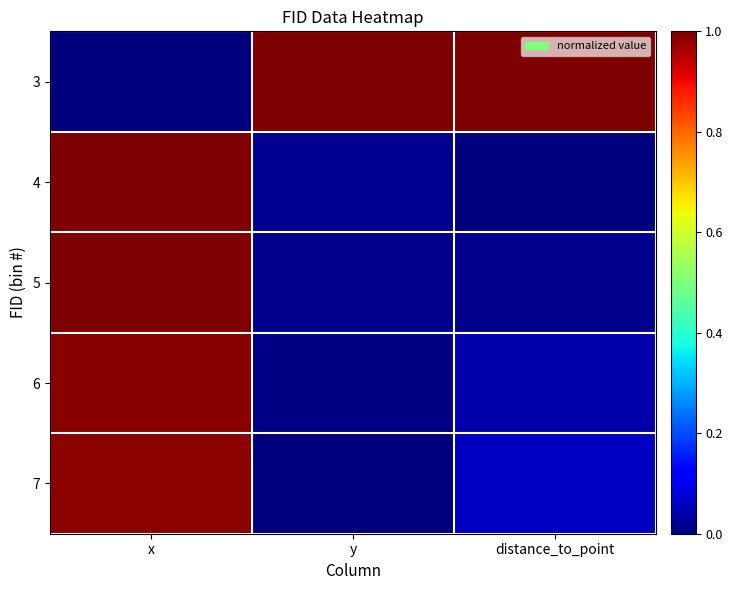

Reading left to right, list all the values displayed in this chart.

3: x=0.0	y=1.0	distance_to_point=1.0
4: x=1.0	y=0.0	distance_to_point=0.0
5: x=1.0	y=0.0	distance_to_point=0.0
6: x=1.0	y=0.0	distance_to_point=0.0
7: x=1.0	y=0.0	distance_to_point=0.1